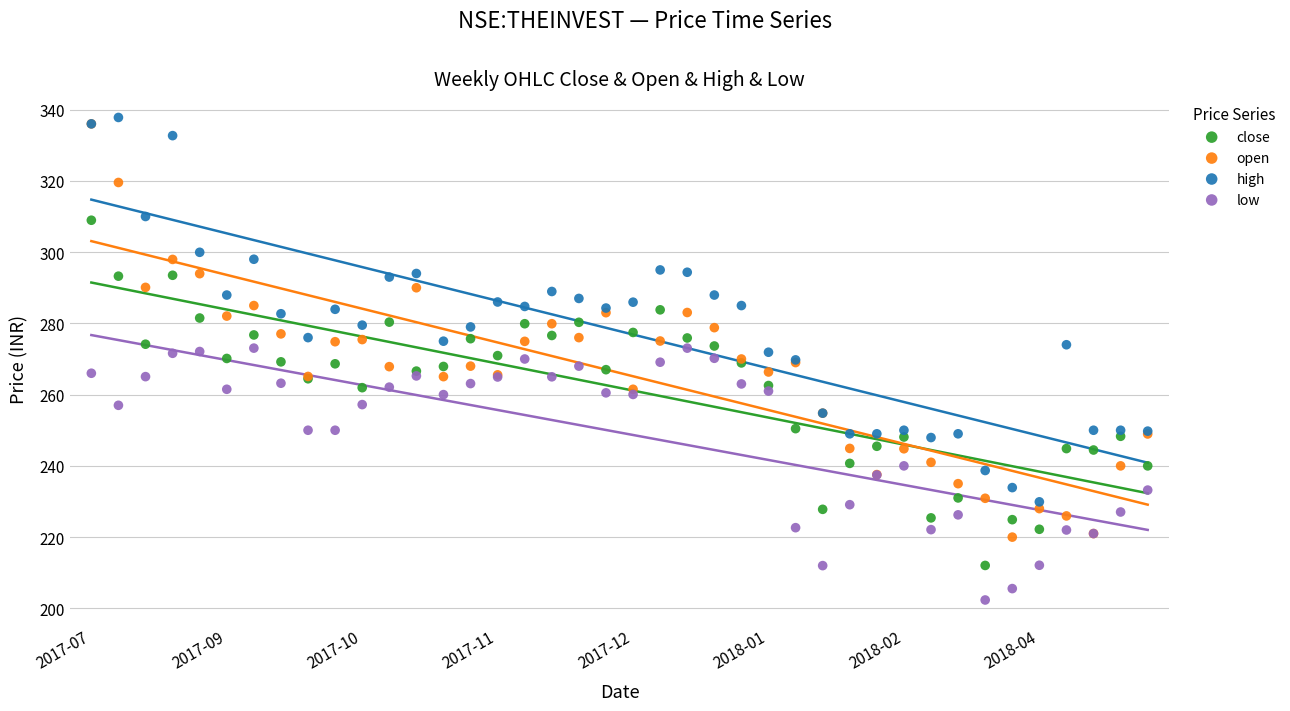

What are all the series names shown in the legend?

close, open, high, low